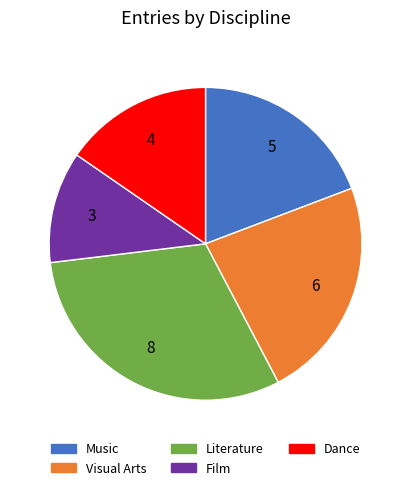

Rank the categories by value from lowest to highest.

Film, Dance, Music, Visual Arts, Literature